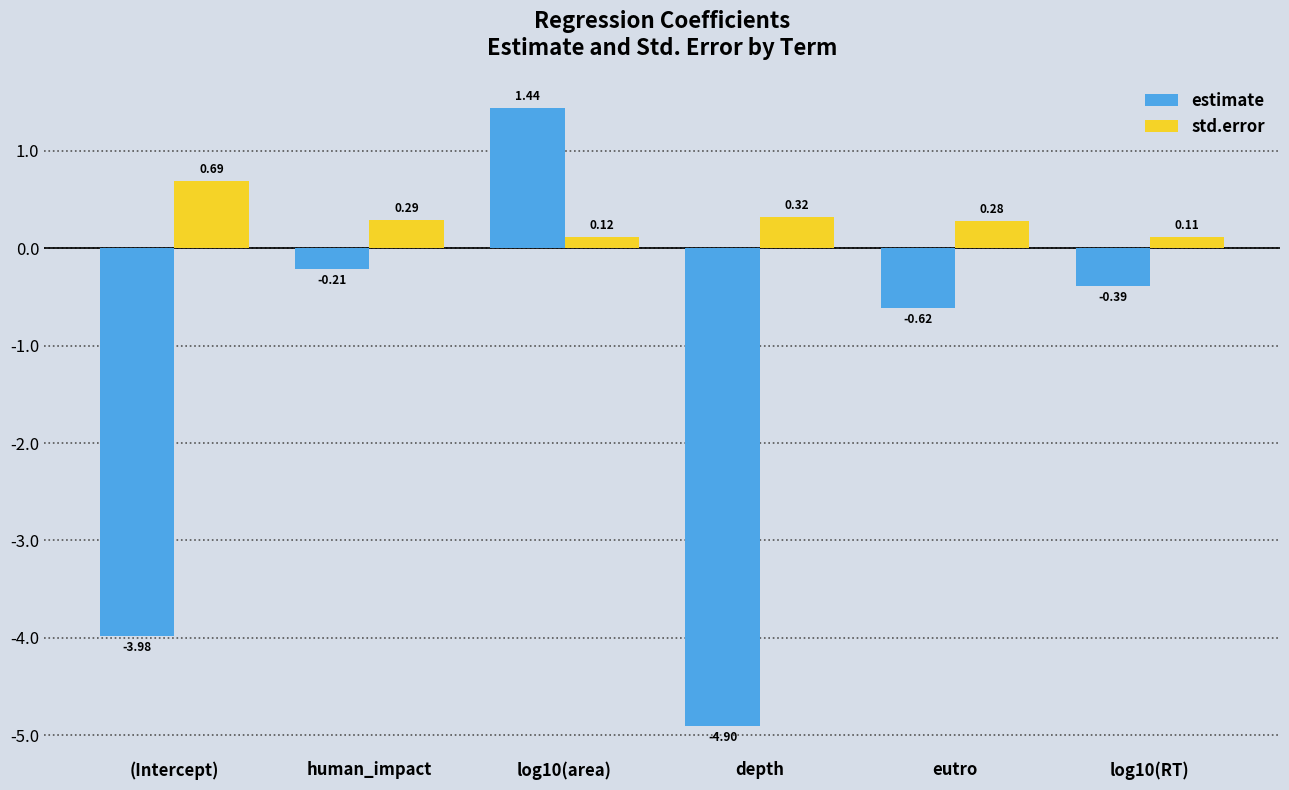

List the series in order of their overall mean, highest first.

std.error, estimate